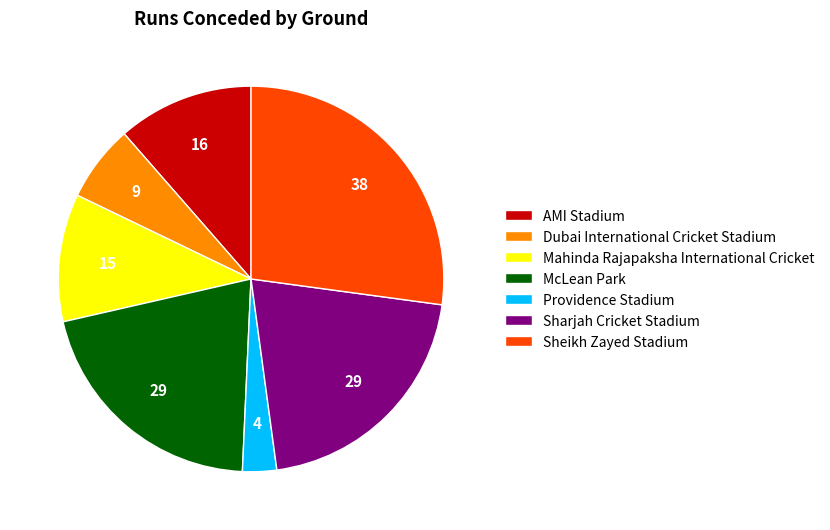

Does any single category account for the majority?

No